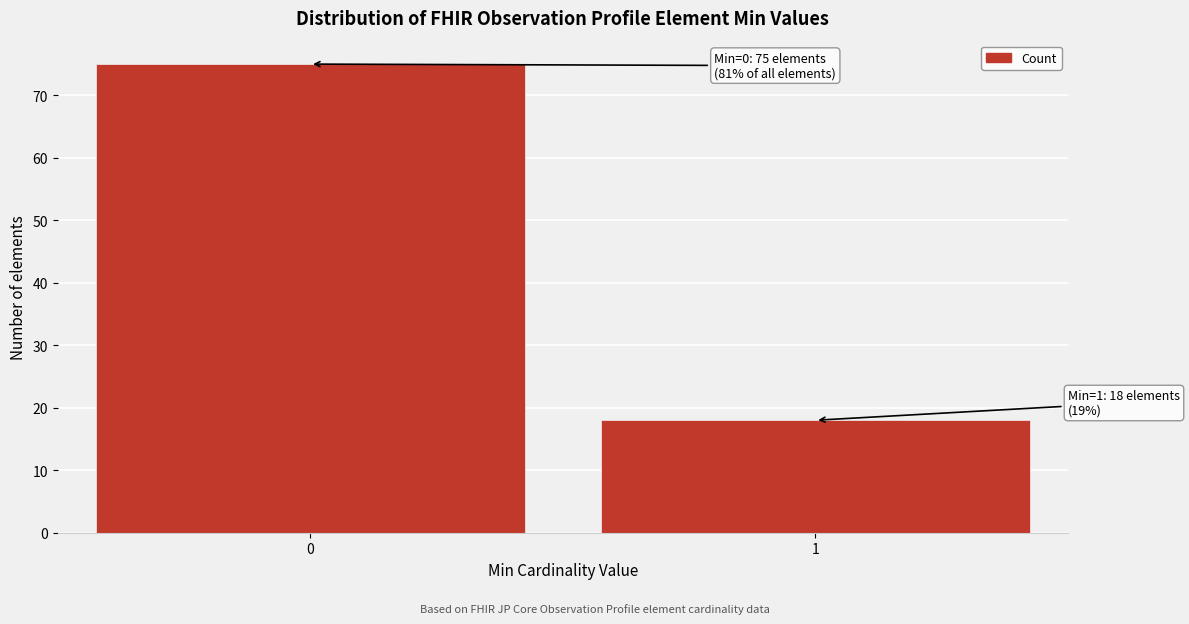

Reading left to right, transcribe all the data shown in this chart.

75	18